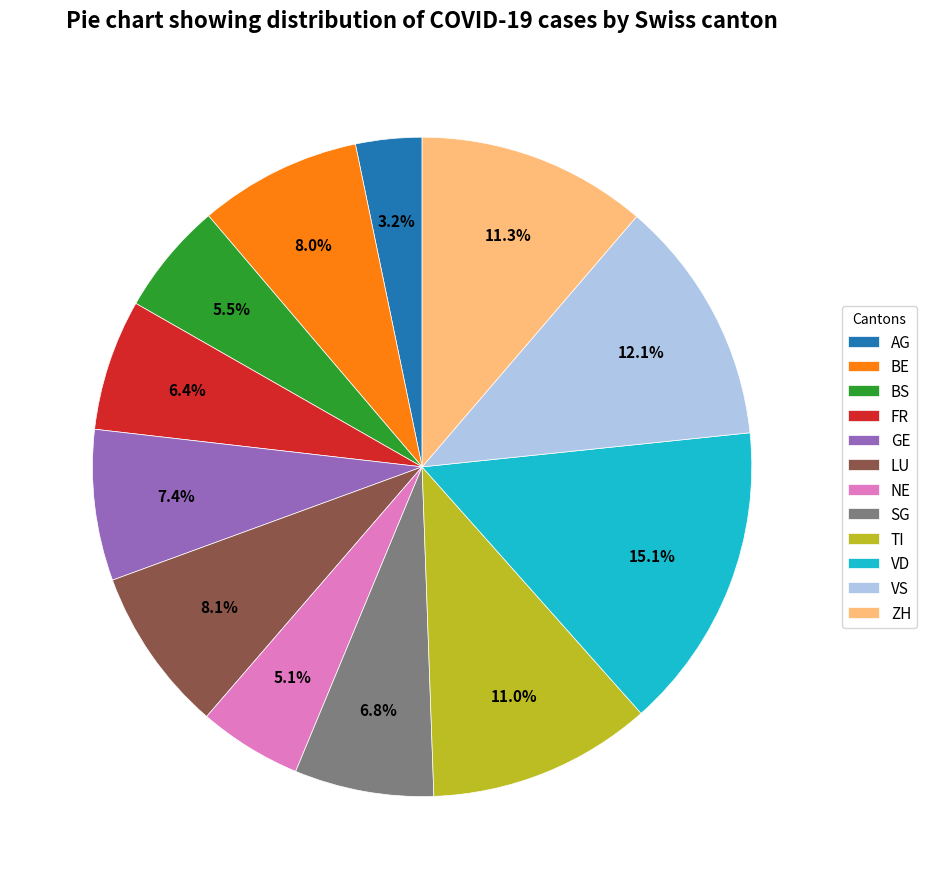

To the nearest percent, what percentage of the pie is VS?

12%